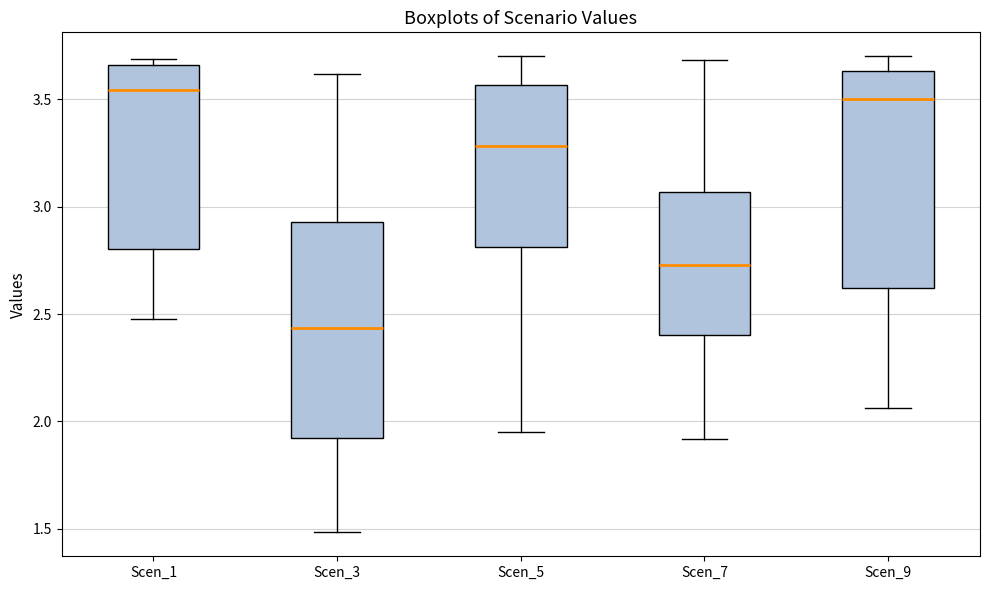

Reading left to right, transcribe this box plot: for each box, give where its median line is, the range the box spans, and where its two whiskers end, as read against the y-axis. The values are not printed on the chart, so give them approximately, as read against the axis.

Scen_1: median 3.55, box 2.80 to 3.65, whiskers 2.50 to 3.70
Scen_3: median 2.45, box 1.95 to 2.95, whiskers 1.50 to 3.60
Scen_5: median 3.30, box 2.80 to 3.55, whiskers 1.95 to 3.70
Scen_7: median 2.75, box 2.40 to 3.05, whiskers 1.90 to 3.70
Scen_9: median 3.50, box 2.60 to 3.65, whiskers 2.05 to 3.70